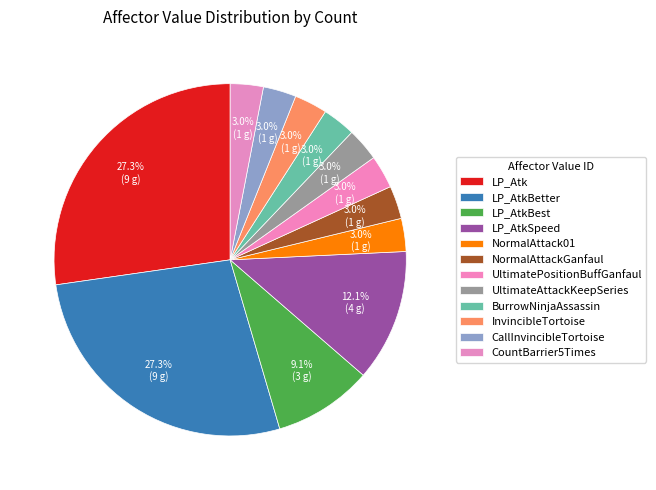

How many slices are in this pie chart?

12